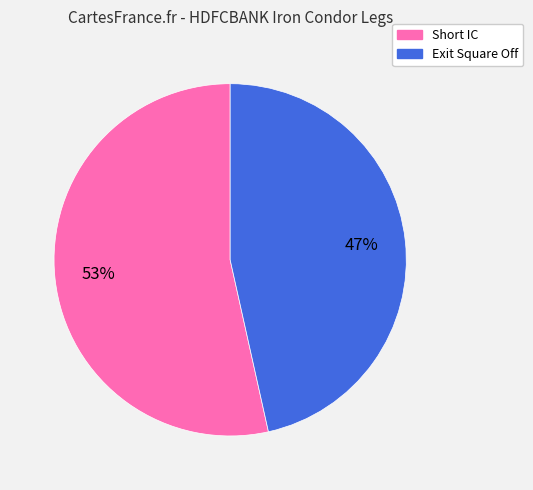

Which has a higher value, Exit Square Off or Short IC?

Short IC